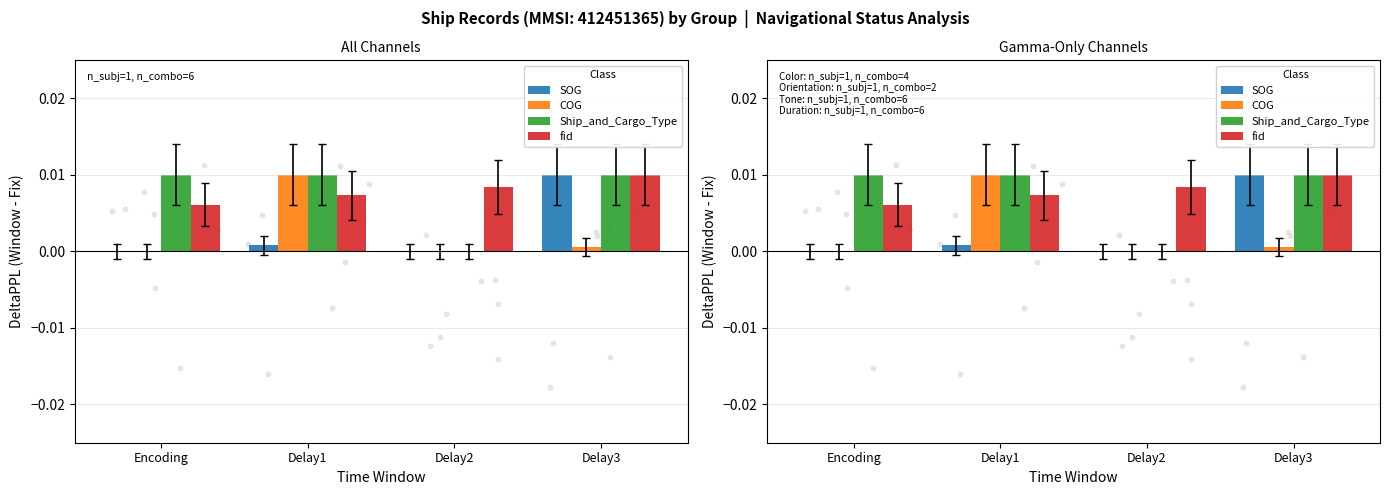

What are all the series names shown in the legend?

SOG, COG, Ship_and_Cargo_Type, fid